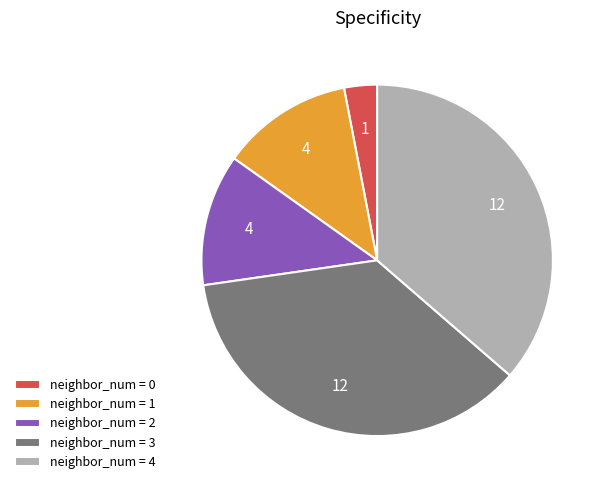

Is the sum of neighbor_num = 0 and neighbor_num = 1 greater than half?

No